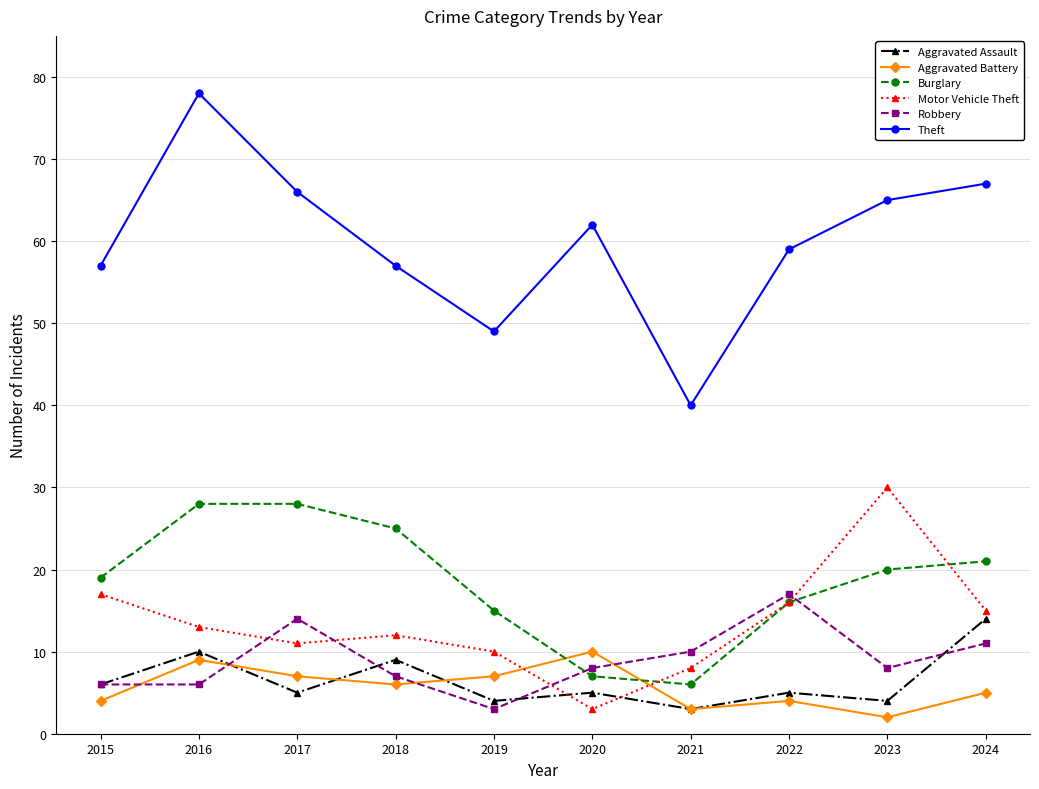

What is the value of the Aggravated Battery point at the 10th from the left?

5